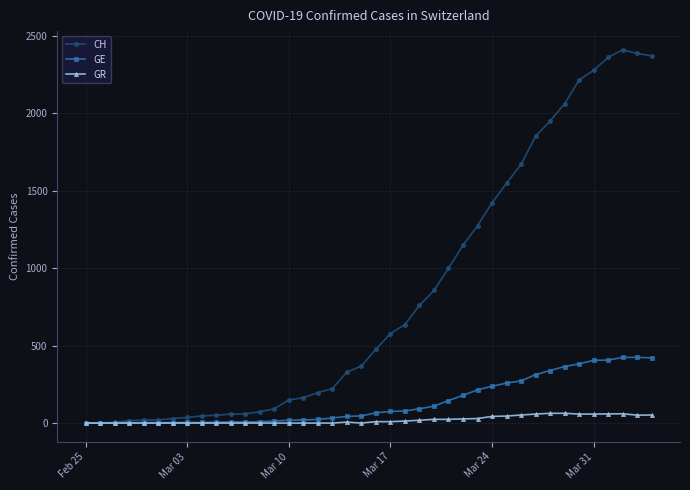

List the series in order of their peak value, highest first.

CH, GE, GR